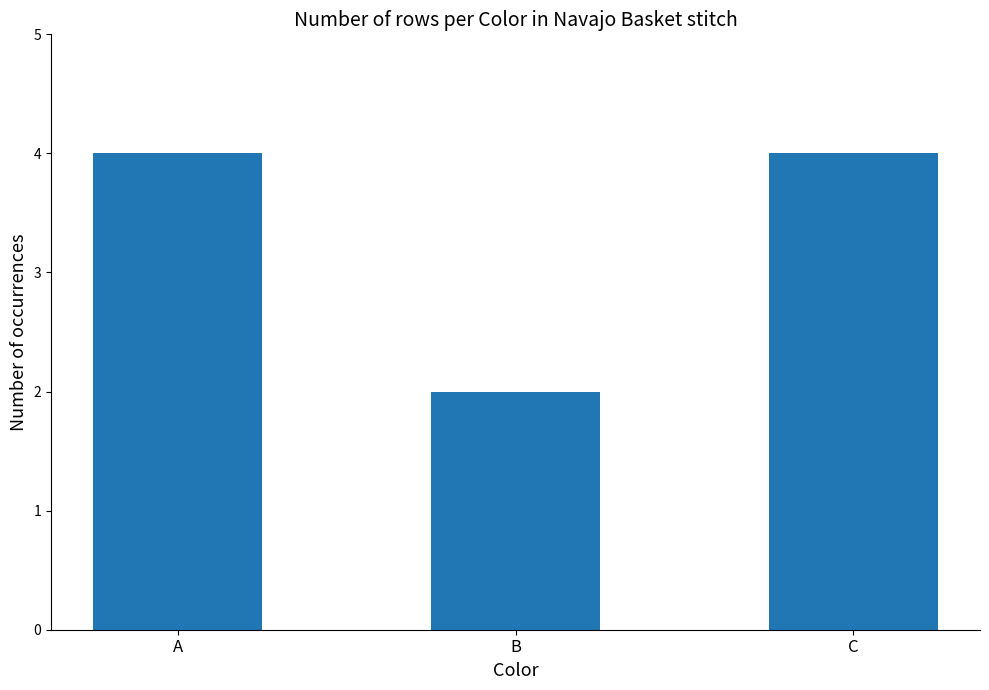

What is the difference between the maximum and minimum values?

2